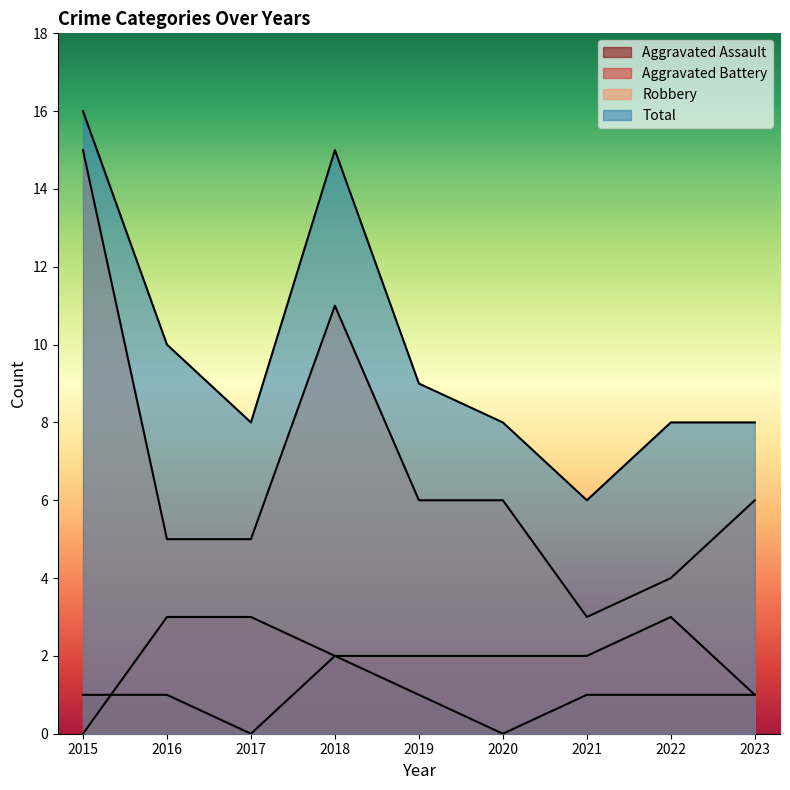

Is it true that Aggravated Assault equals 1 at 2018?

False